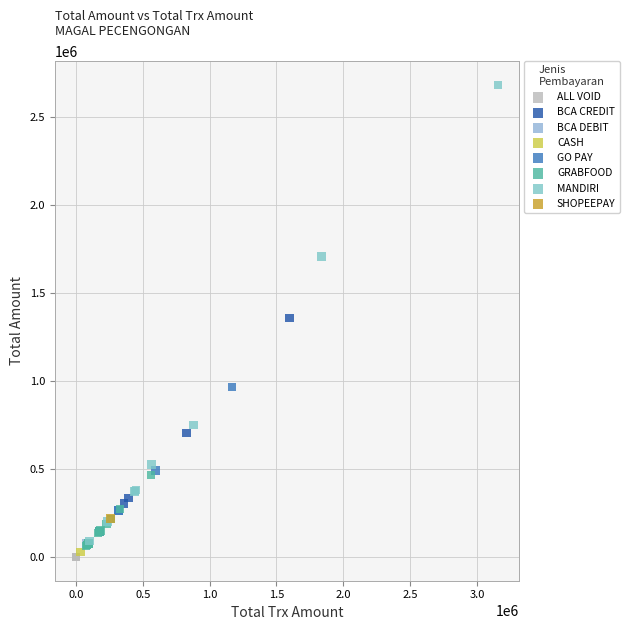

Which series reaches the minimum Y coordinate?

ALL VOID